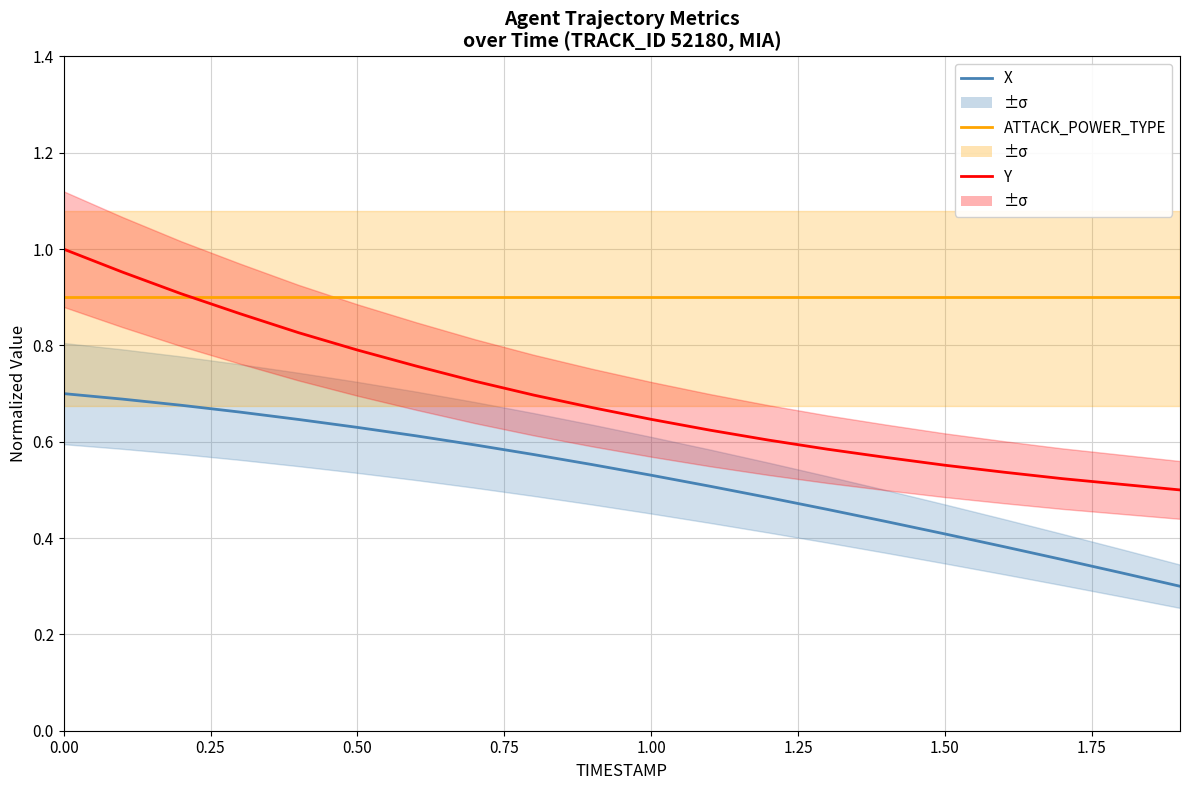

True or false: Y has a value of 0.6 at 1.50.

True